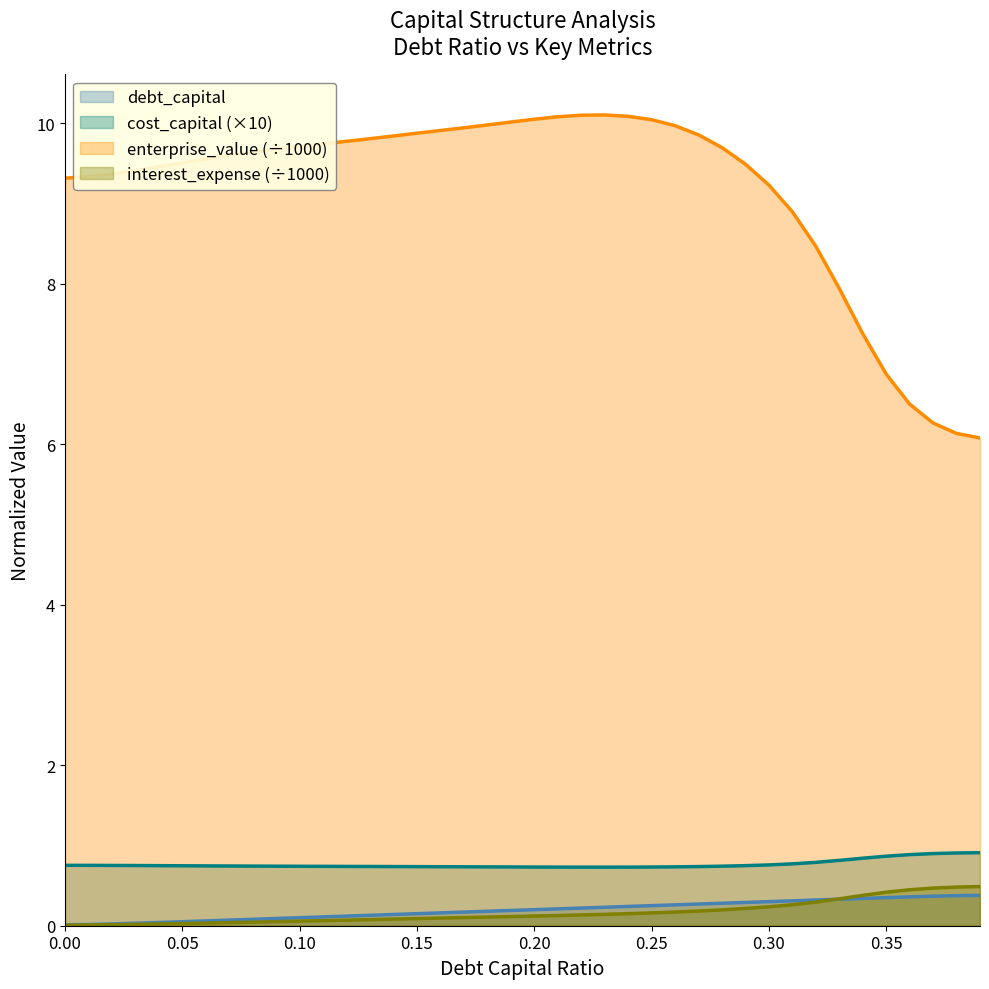

True or false: enterprise_value (÷1000) and debt_capital cross at least once.

False